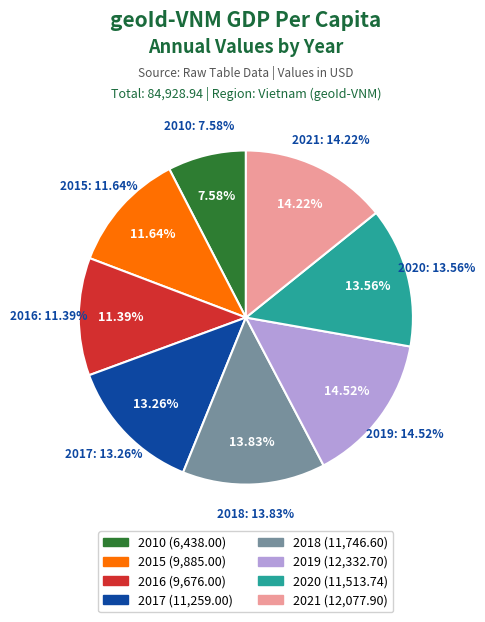

Rank the categories by value from highest to lowest.

2019, 2021, 2018, 2020, 2017, 2015, 2016, 2010